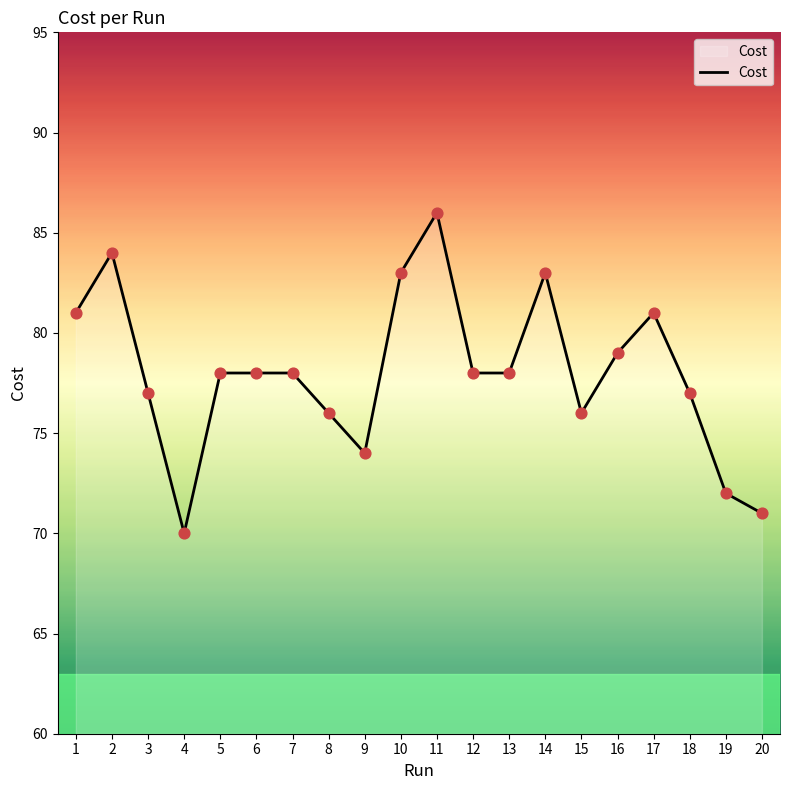

Which has a higher value, 9 or 2?

2